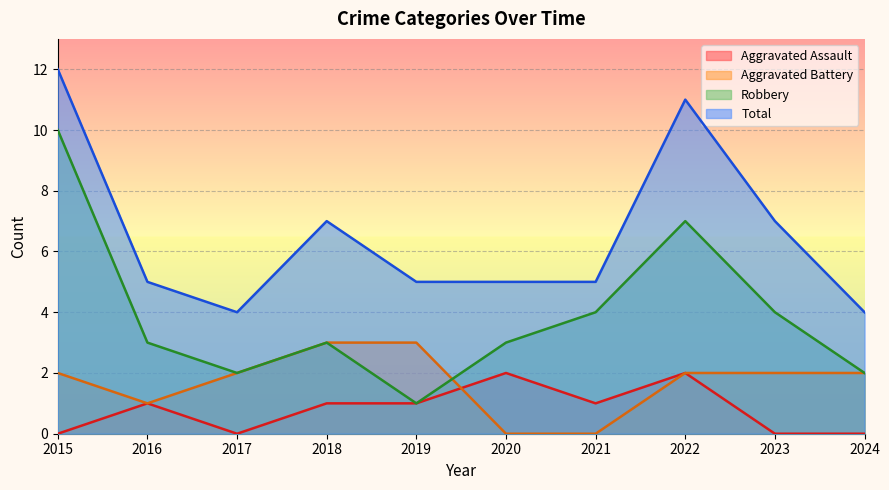

What is the spread (max minus min) of values at 2021?

5